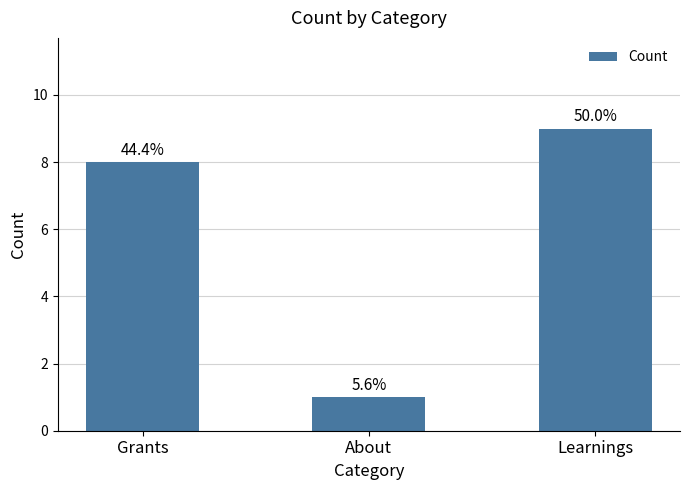

Are the bars horizontal?

No